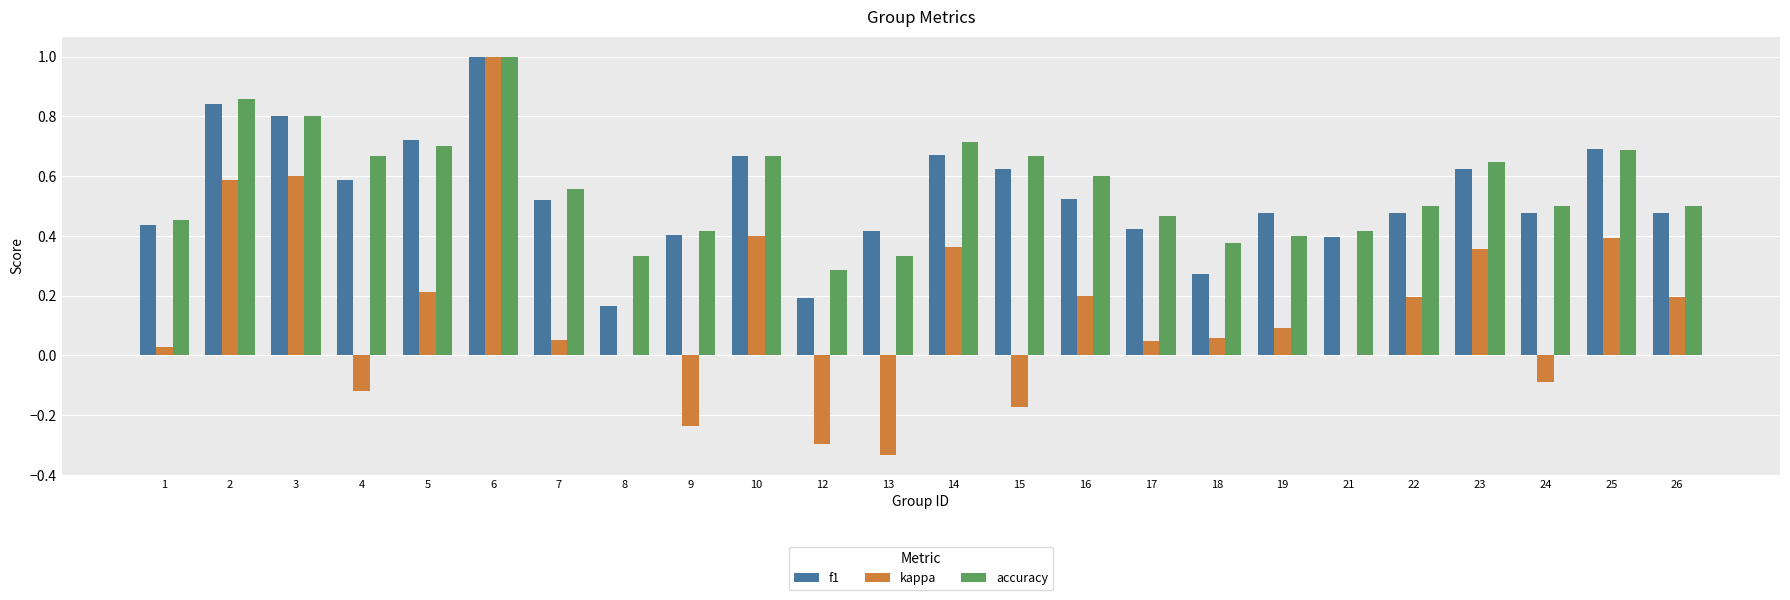

Are the bars grouped side by side (vs. stacked)?

Yes